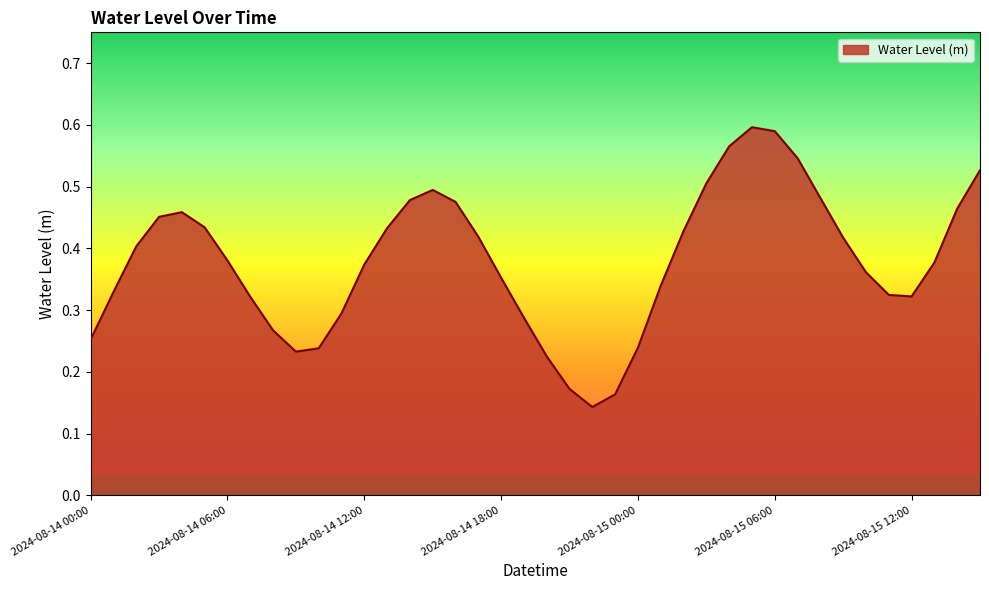

True or false: there are more than 2 points higher than both neighbors.

True